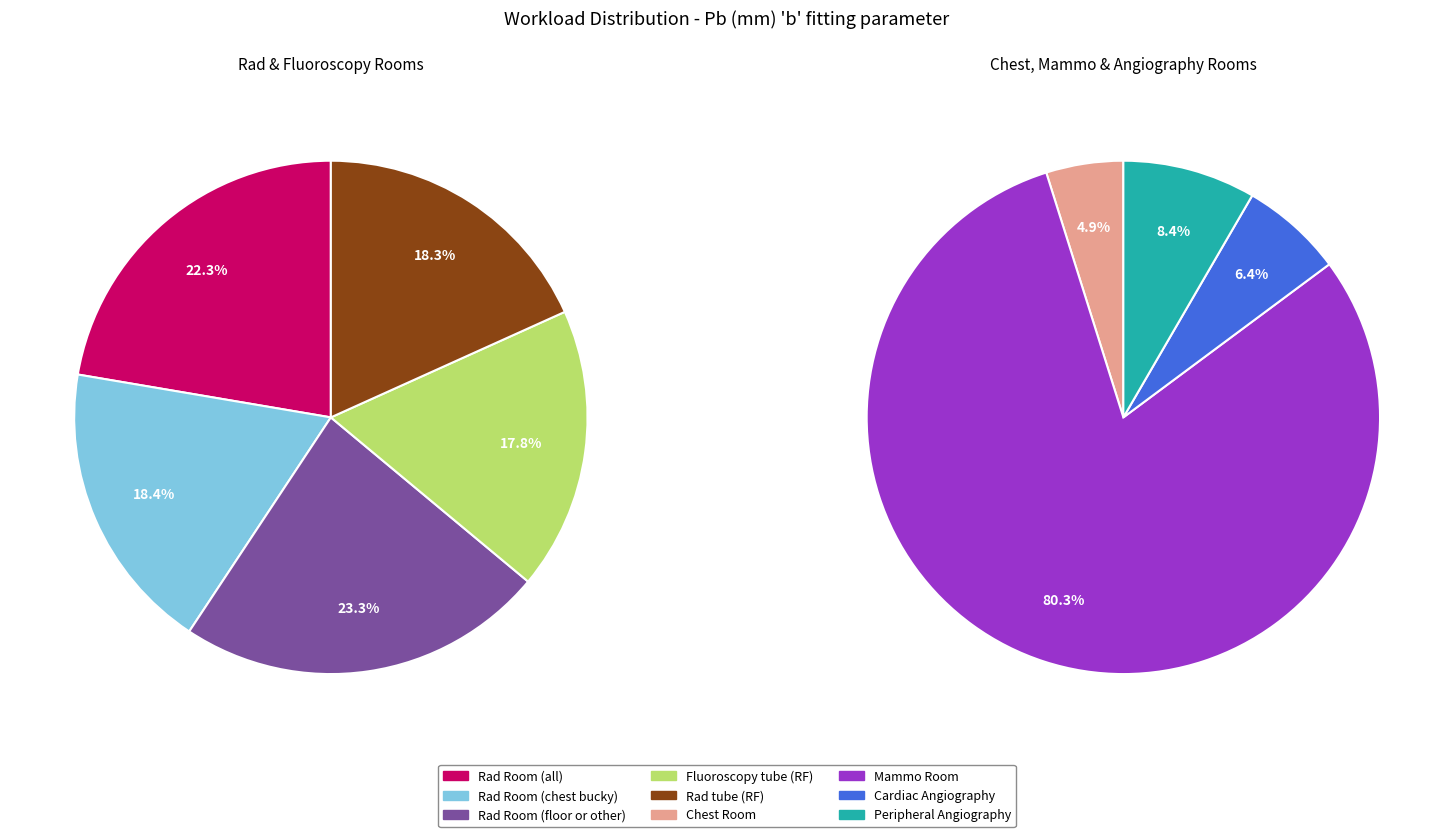

How many segments does this pie chart have?

9